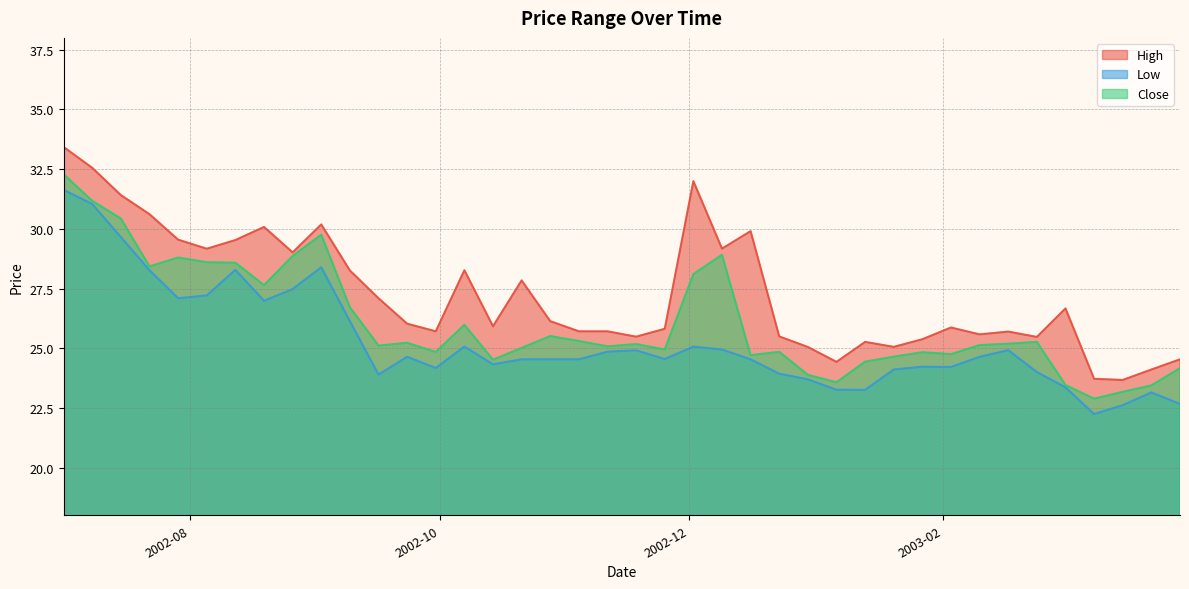

At which label does High first exceed 26?

2002-07-01